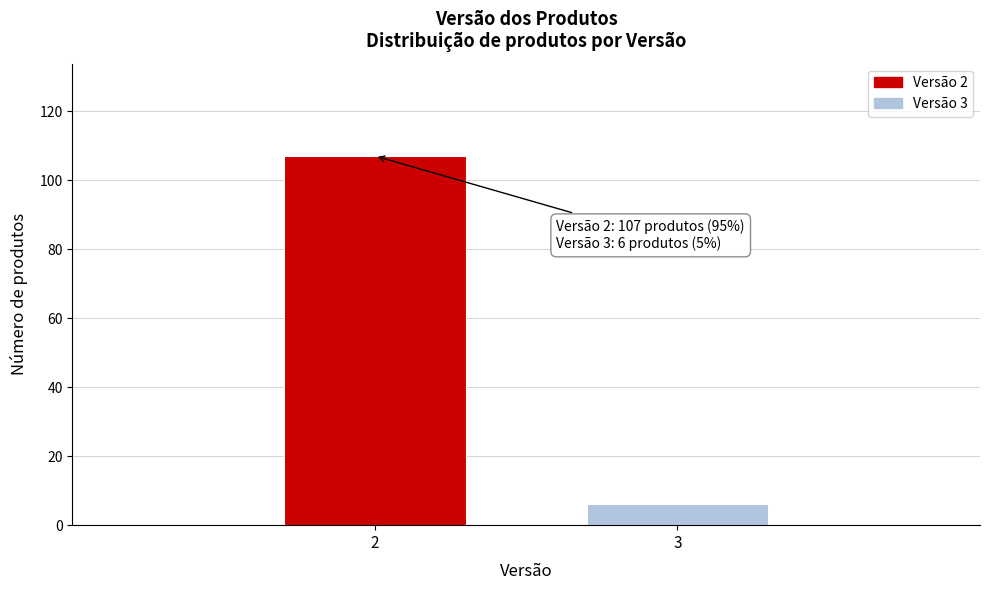

Reading left to right, list all the values displayed in this chart.

107	6